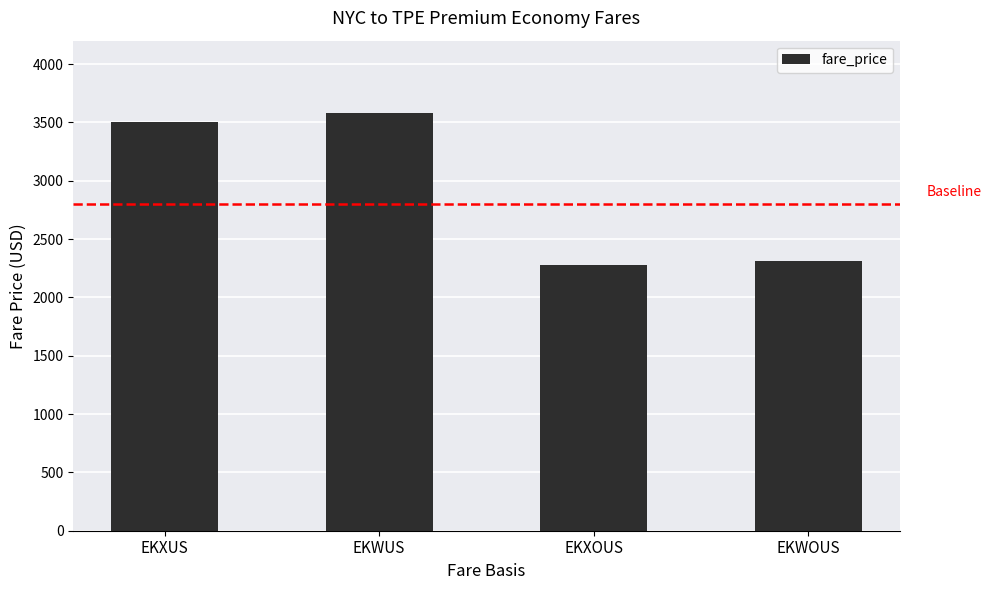

Which has a higher value, EKWOUS or EKXUS?

EKXUS